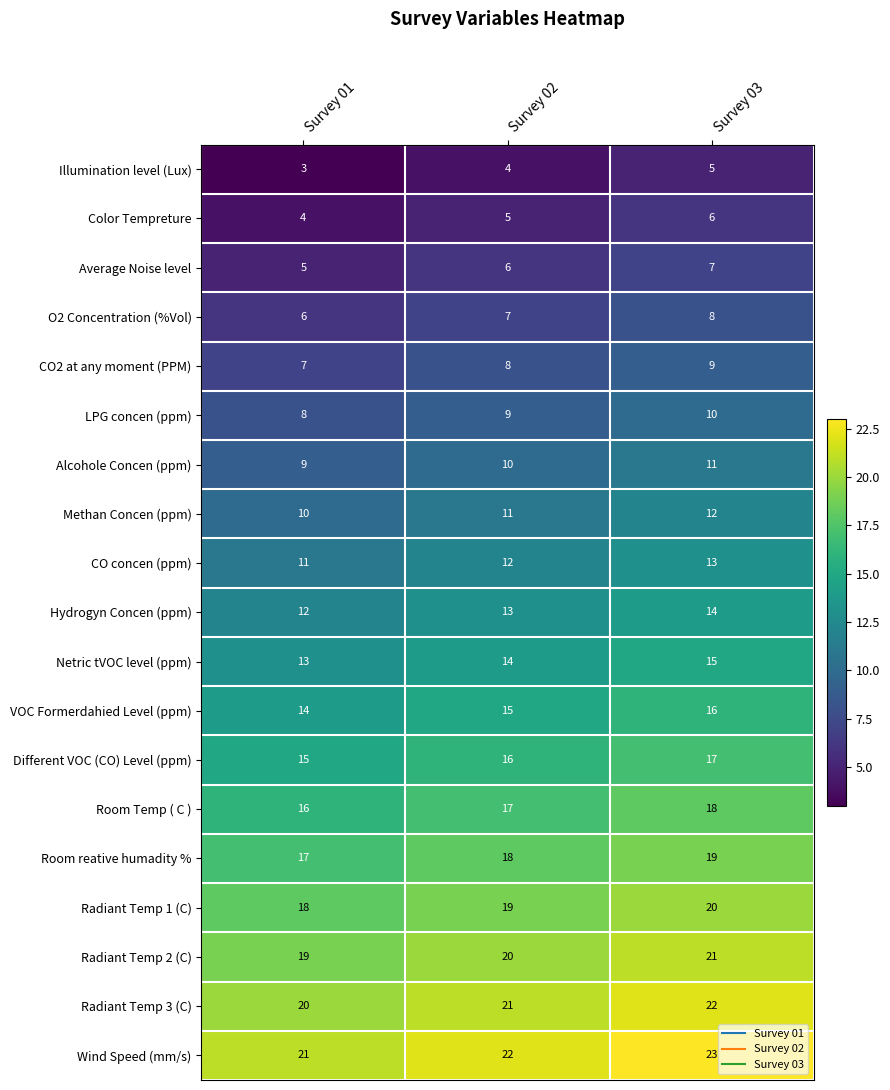

Which label corresponds to the smallest value in the chart?

Survey 01